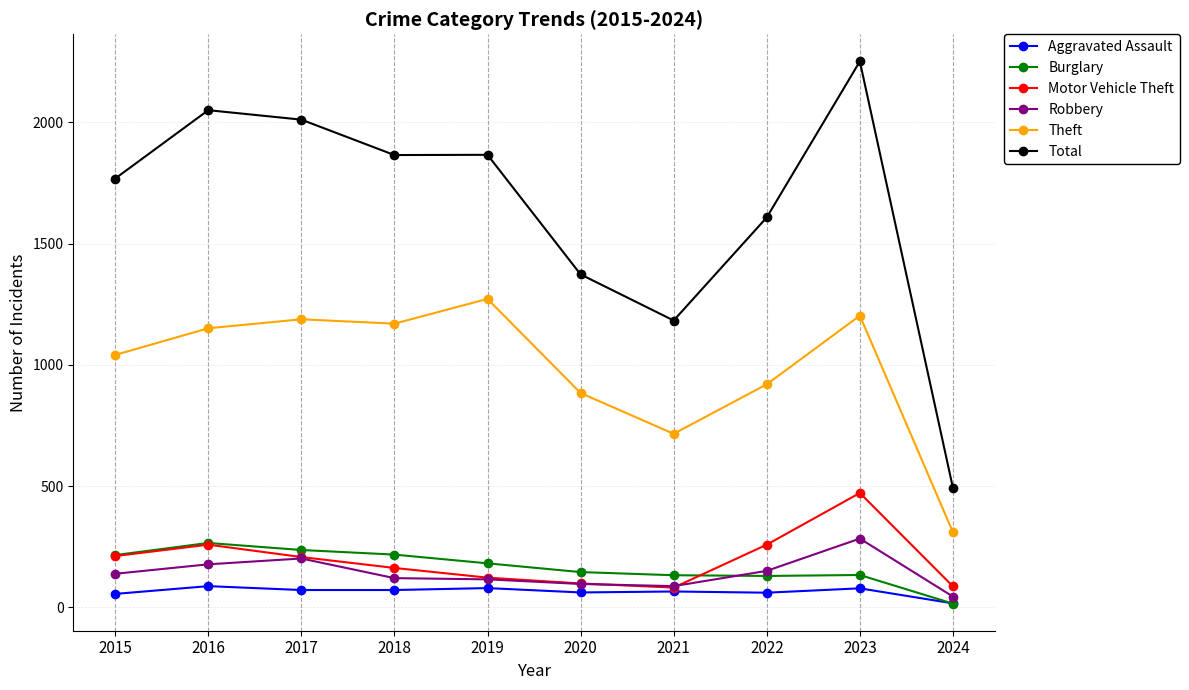

How many intersections are there between Aggravated Assault and Burglary?

1